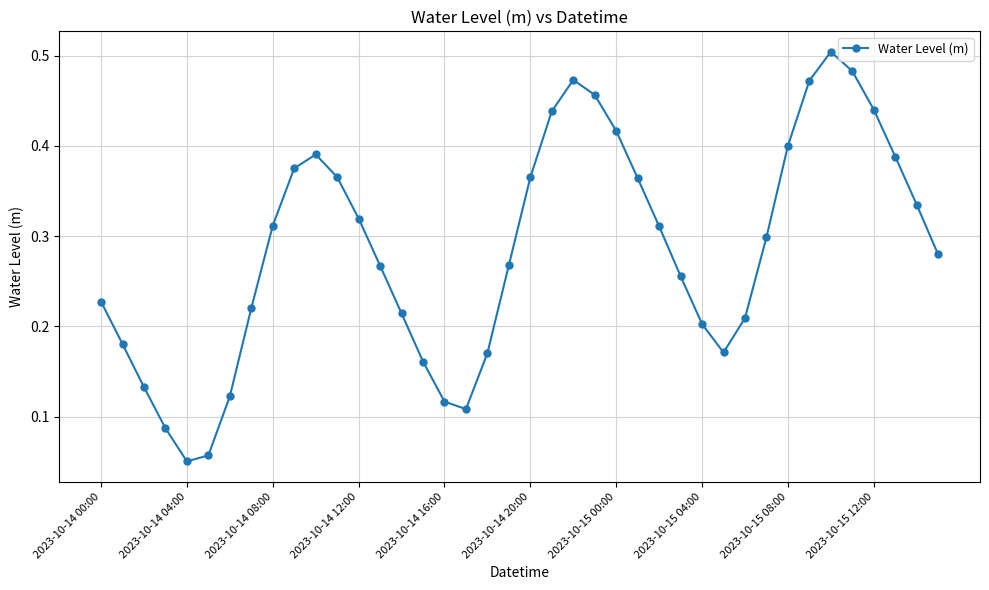

How many points are lower than both their immediate neighbors (excluding endpoints)?

3